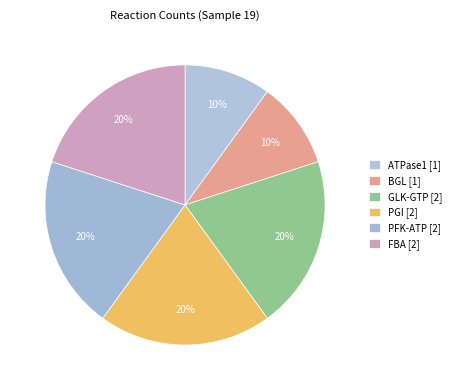

How many segments does this pie chart have?

6